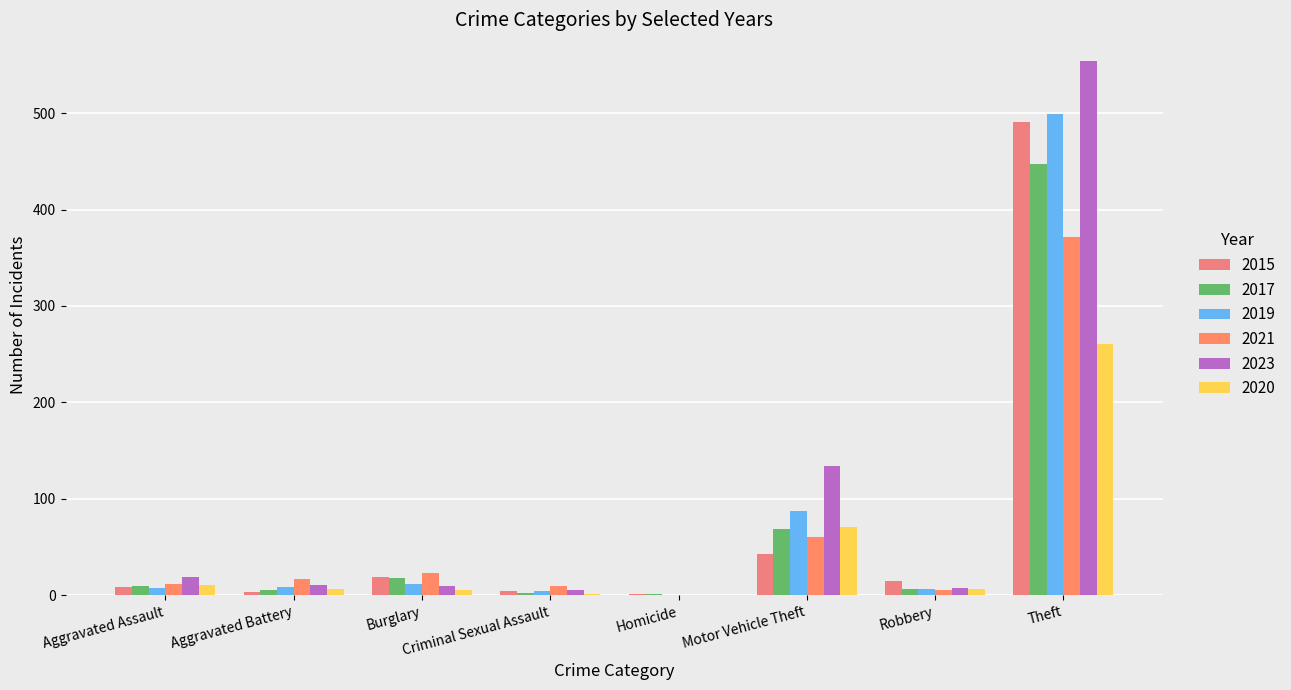

Is it true that 2023 equals 5 at Criminal Sexual Assault?

True